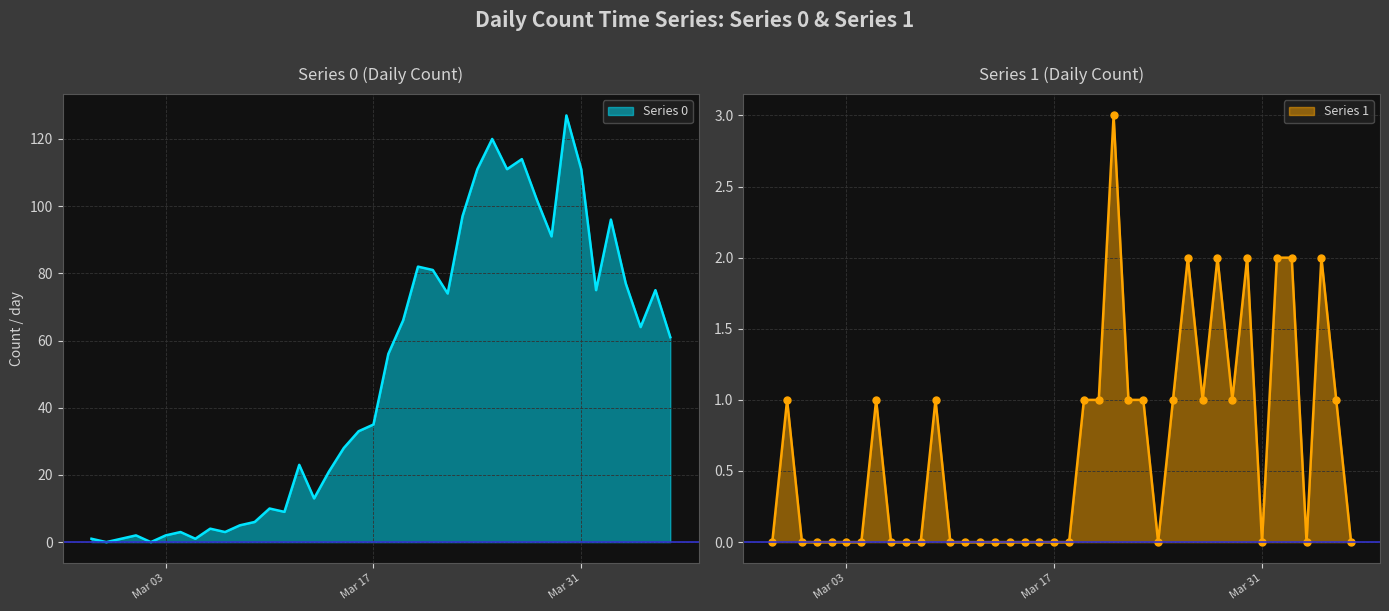

Rank the series at 2020-04-01 from lowest to highest value.

Series 1, Series 0